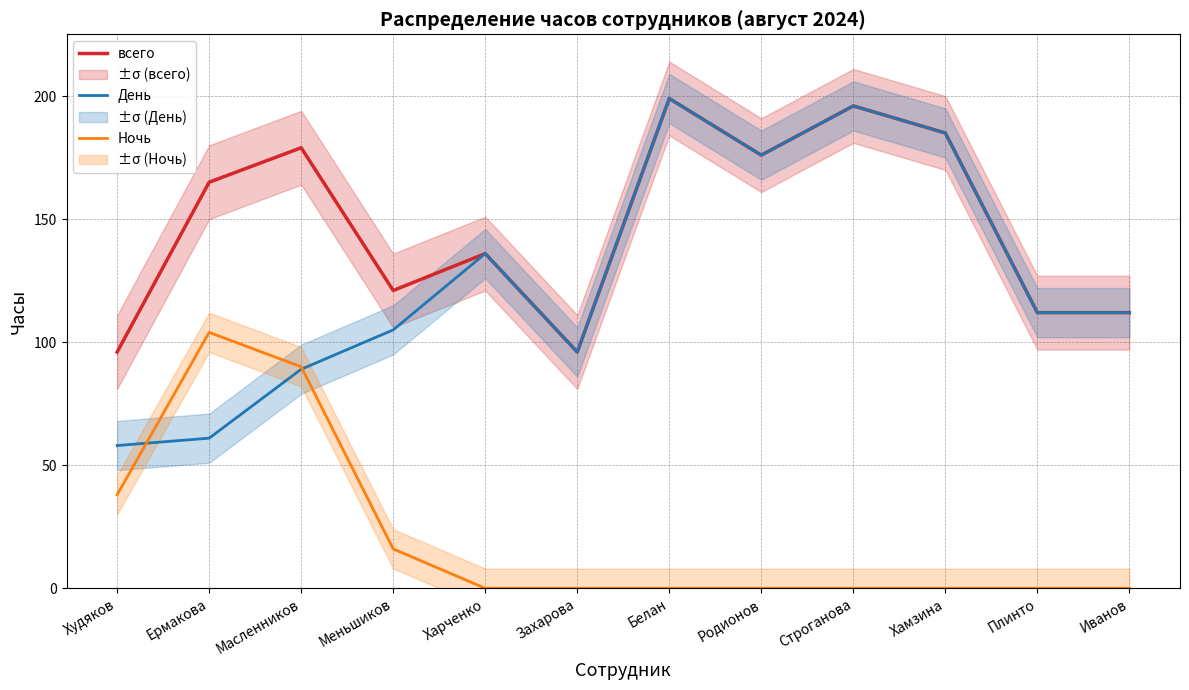

Count the number of categories in the chart.

12